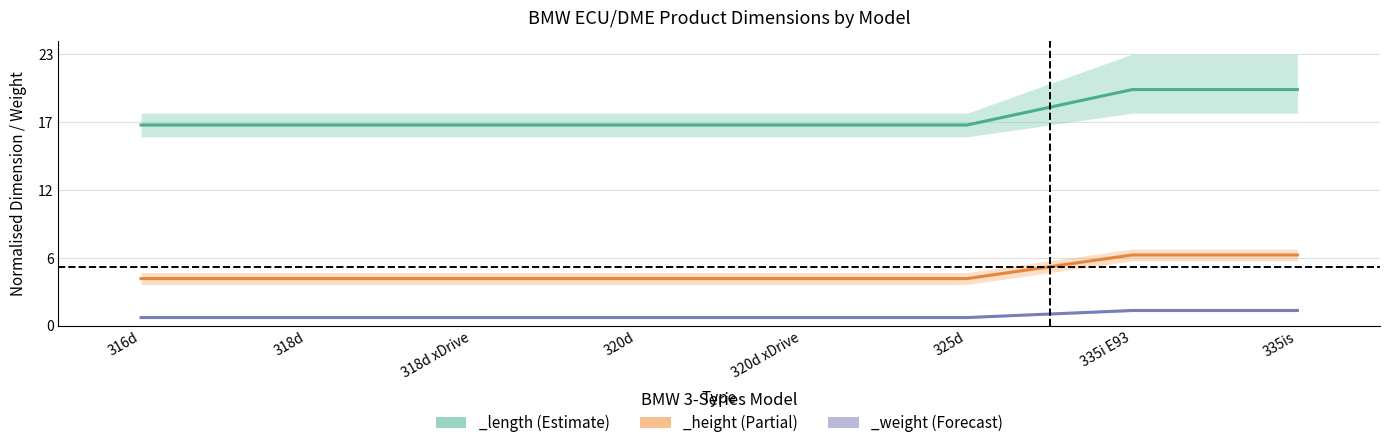

At which category is the sum across all series the highest?

335i E93